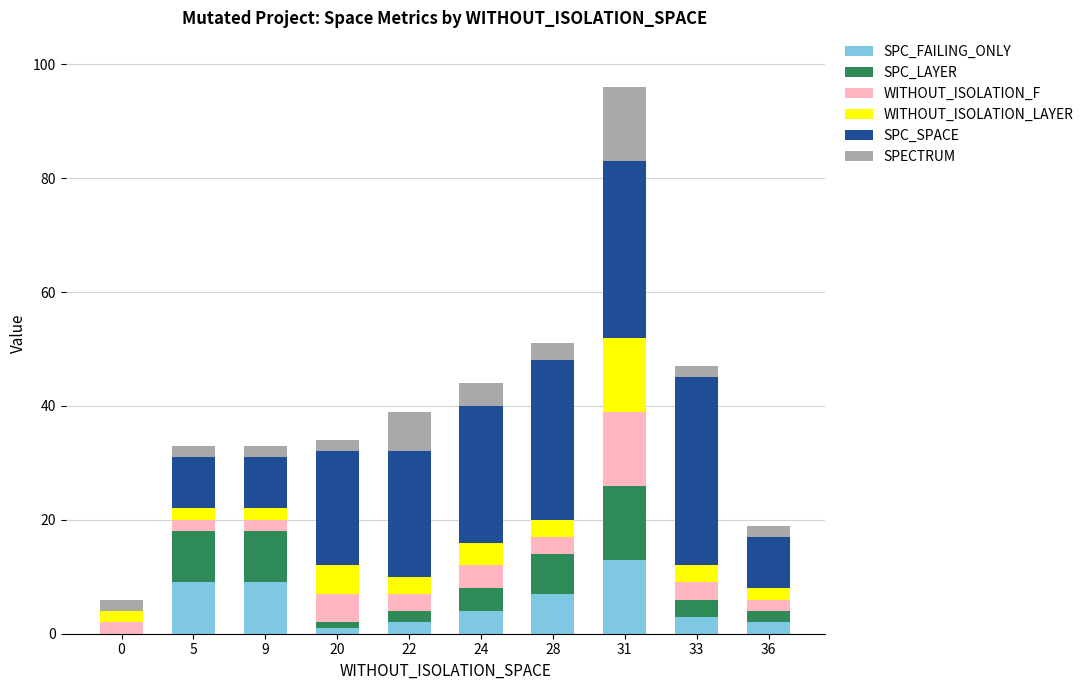

At which category is the sum across all series the highest?

31